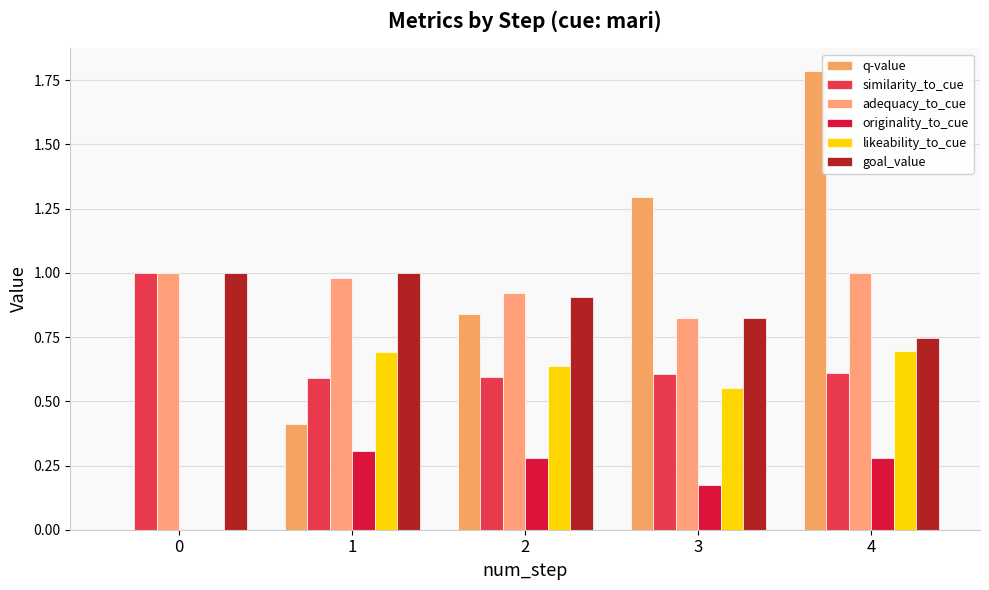

Reading right to left, list all the values displayed in this chart.

q-value: 1.8	1.3	0.8	0.4	0.0
similarity_to_cue: 0.6	0.6	0.6	0.6	1.0
adequacy_to_cue: 1.0	0.8	0.9	1.0	1.0
originality_to_cue: 0.3	0.2	0.3	0.3	0.0
likeability_to_cue: 0.7	0.6	0.6	0.7	0.0
goal_value: 0.7	0.8	0.9	1.0	1.0